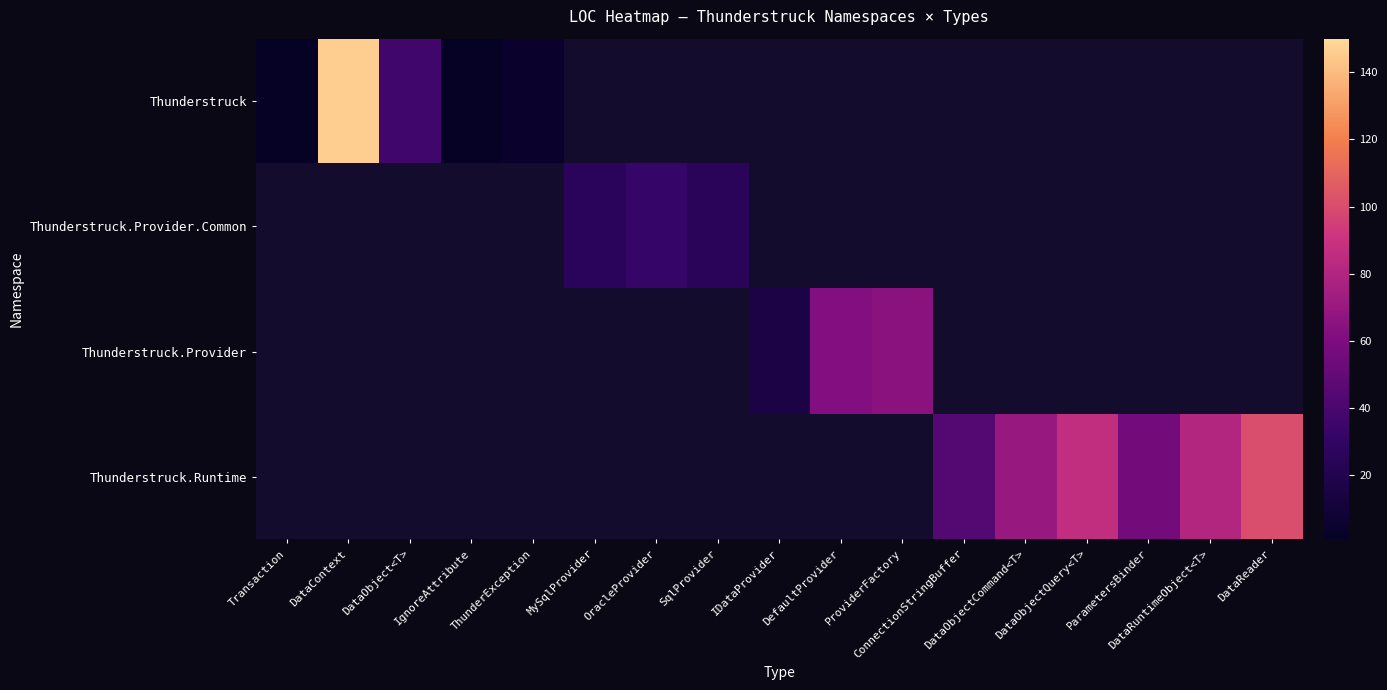

List the labels in order of Thunderstruck.Runtime value, largest first.

Transaction, DataContext, DataObject<T>, IgnoreAttribute, ThunderException, MySqlProvider, OracleProvider, SqlProvider, IDataProvider, DefaultProvider, ProviderFactory, DataReader, DataObjectQuery<T>, DataRuntimeObject<T>, DataObjectCommand<T>, ParametersBinder, ConnectionStringBuffer